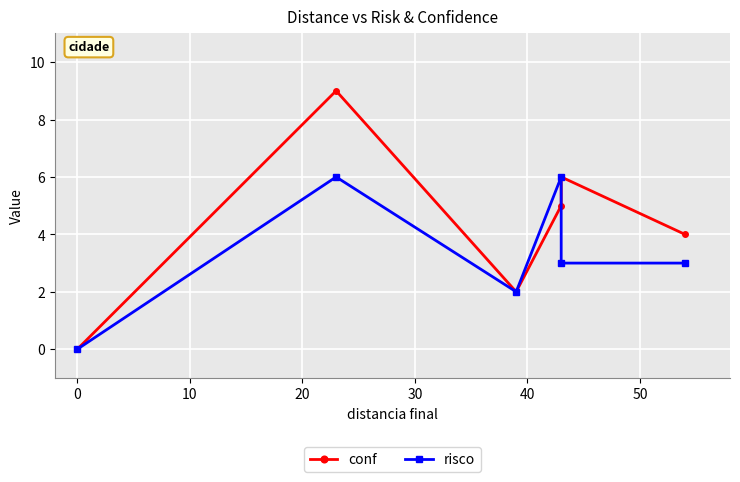

What is the difference between the conf values at 30 and 20?

1